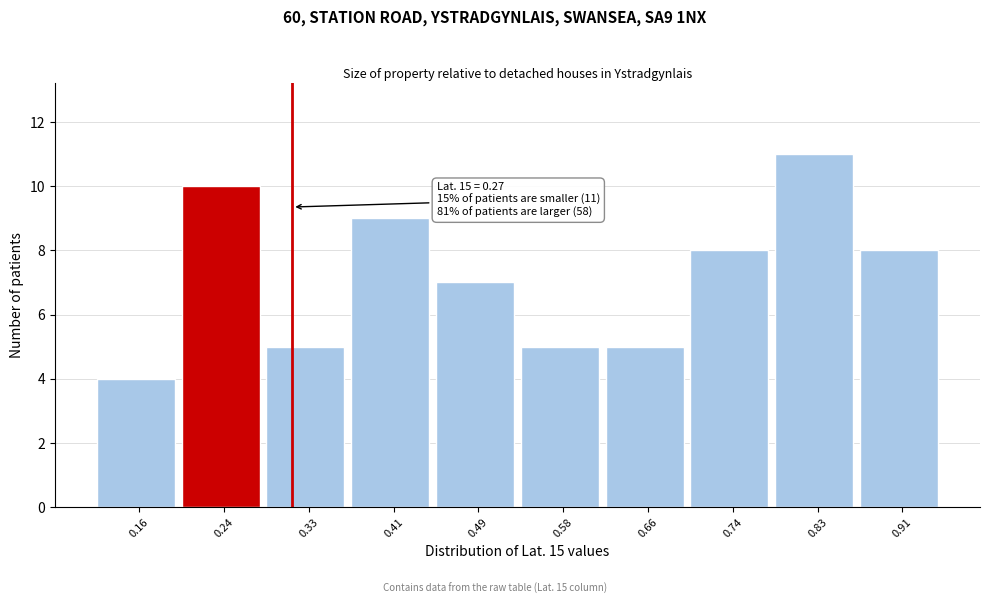

Over which range of the x-axis is the bar tallest?

0.784 to 0.867